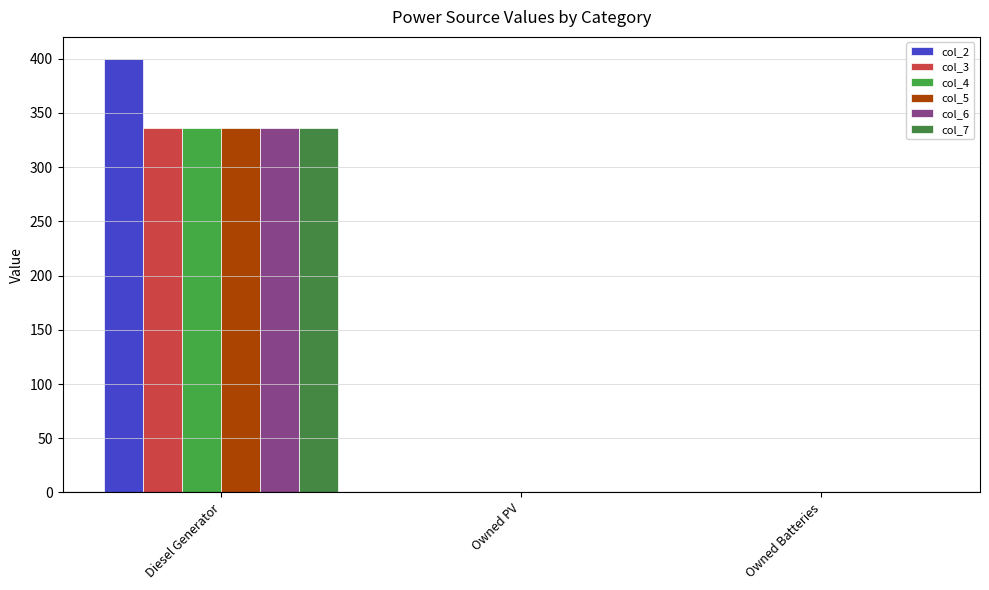

Is it true that col_7 equals 136 at Owned PV?

False